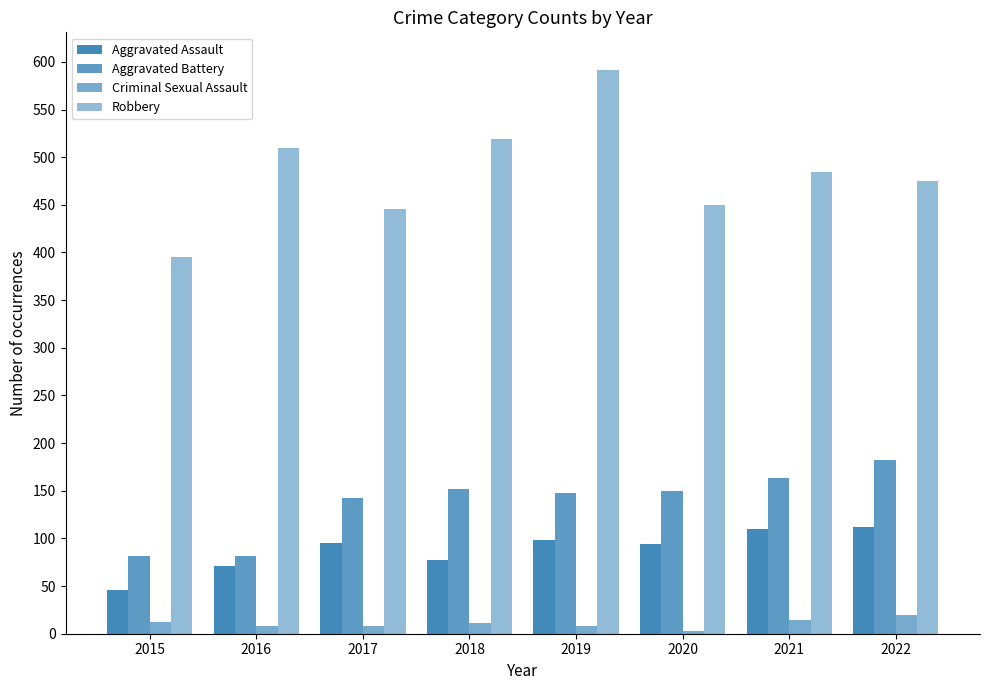

Are the bars grouped side by side (vs. stacked)?

Yes